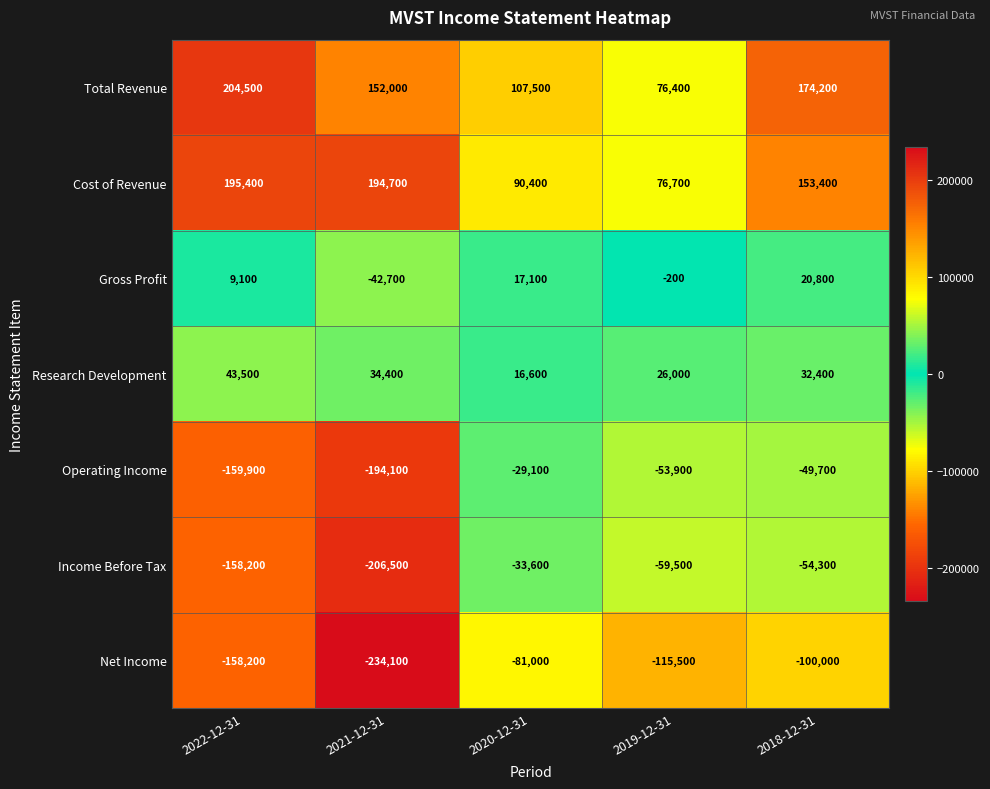

What is the difference between the second highest and minimum values in the Research Development series?

17800